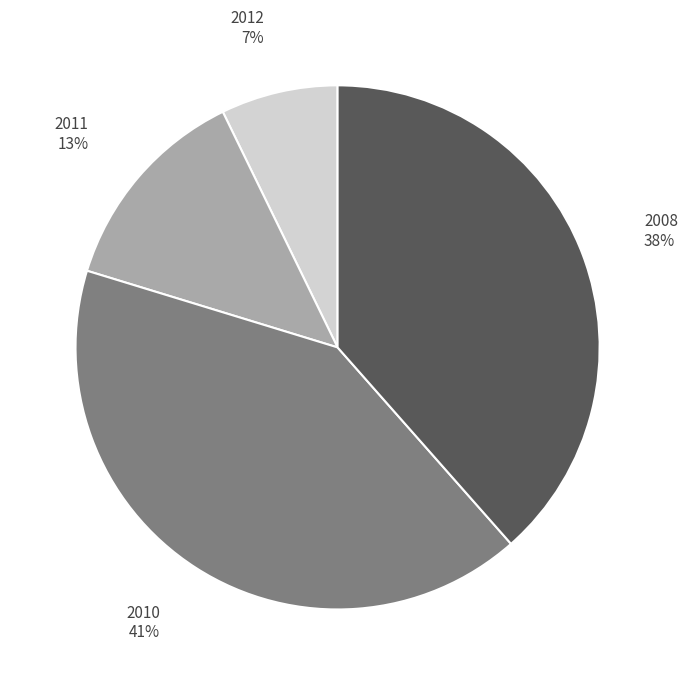

What percentage is the 2012 slice, to the nearest percent?

7%